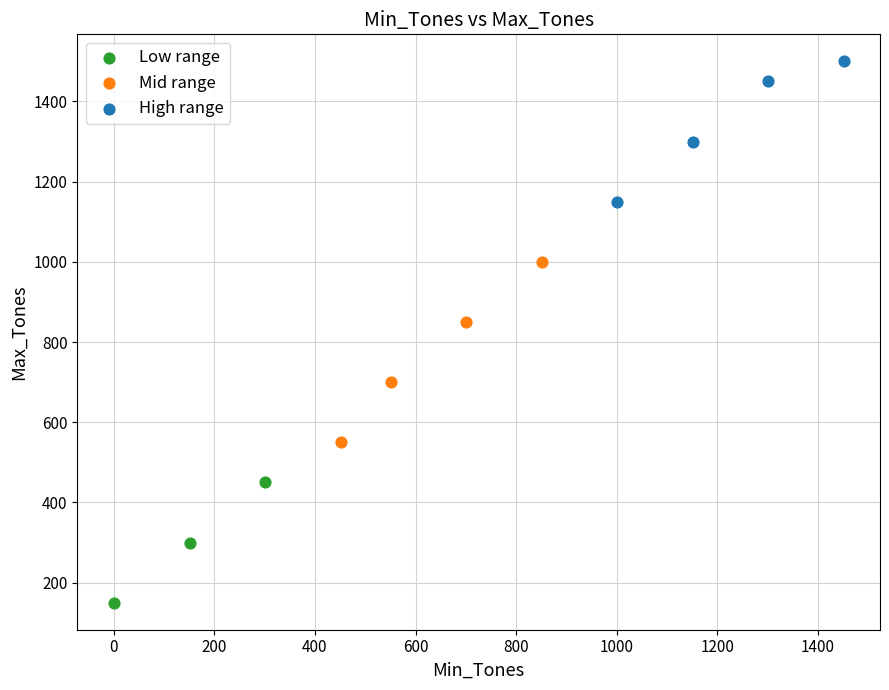

What are all the series names shown in the legend?

Low range, Mid range, High range